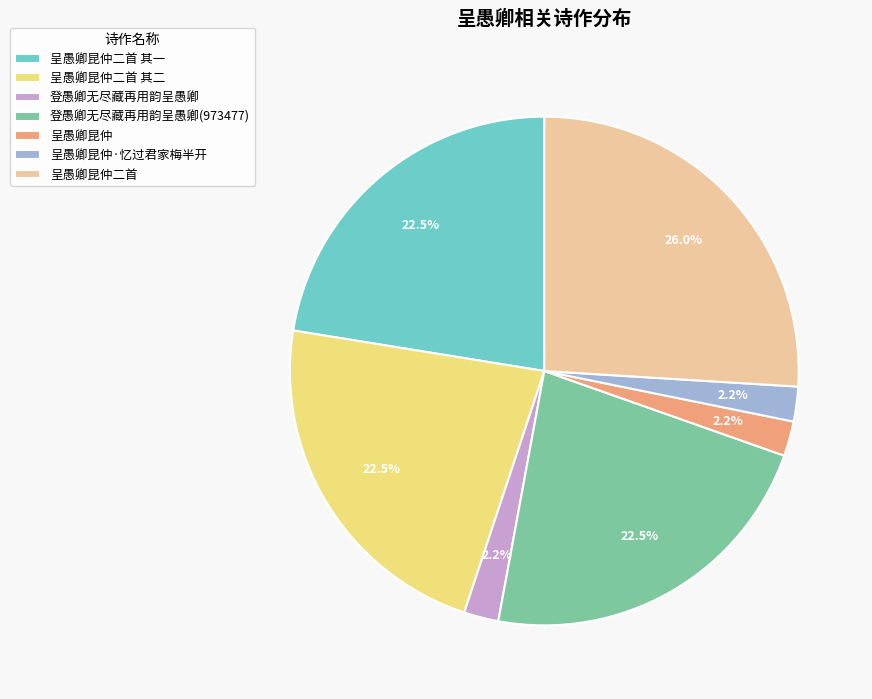

How much of the chart is everything except 呈愚卿昆仲?

97.8%